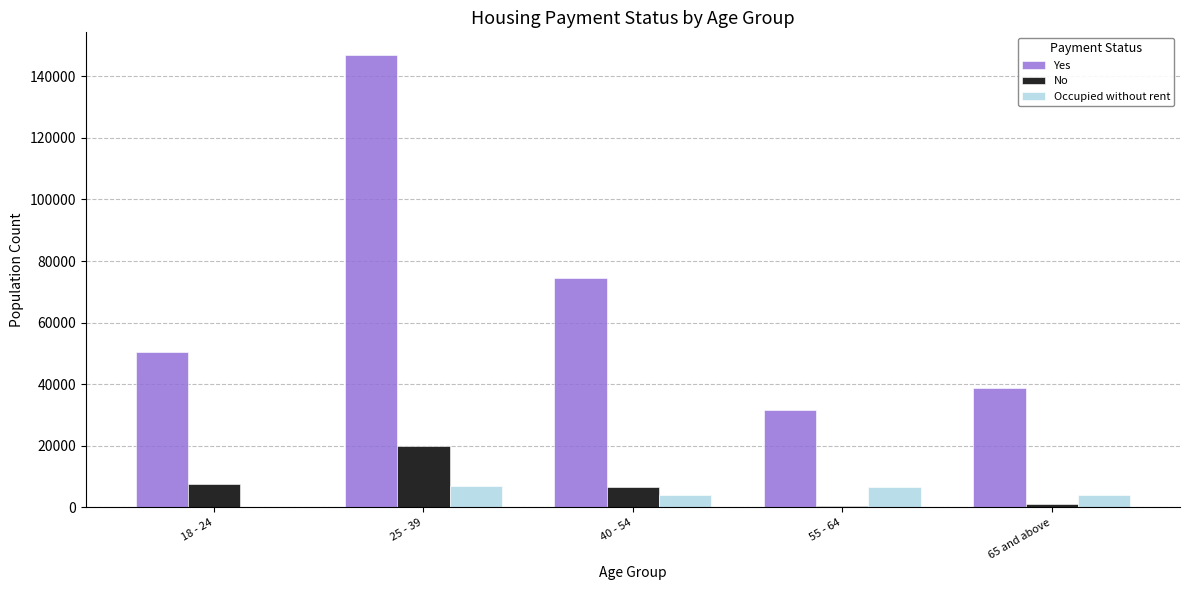

At which category is the sum across all series the highest?

25 - 39